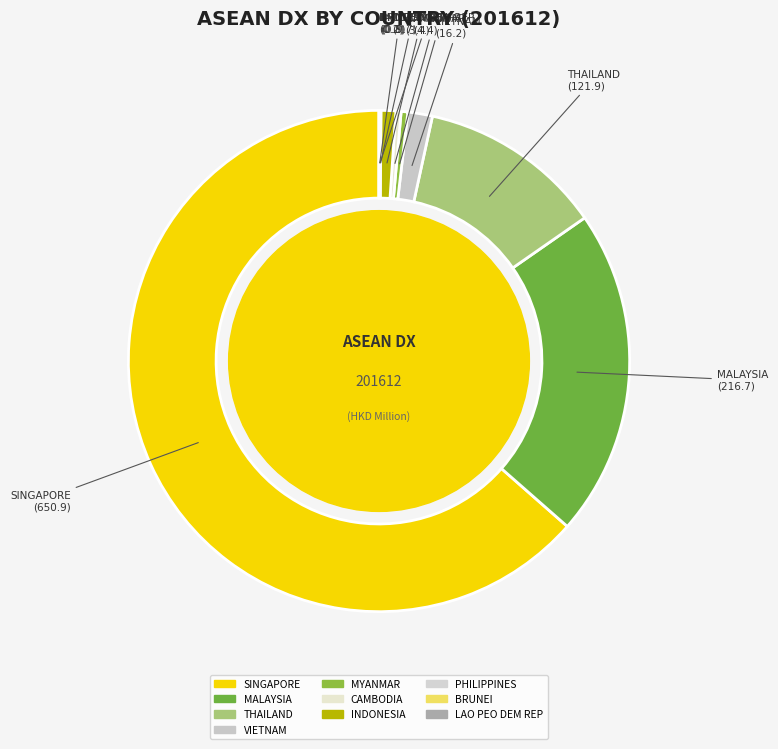

Does any single category account for the majority?

Yes